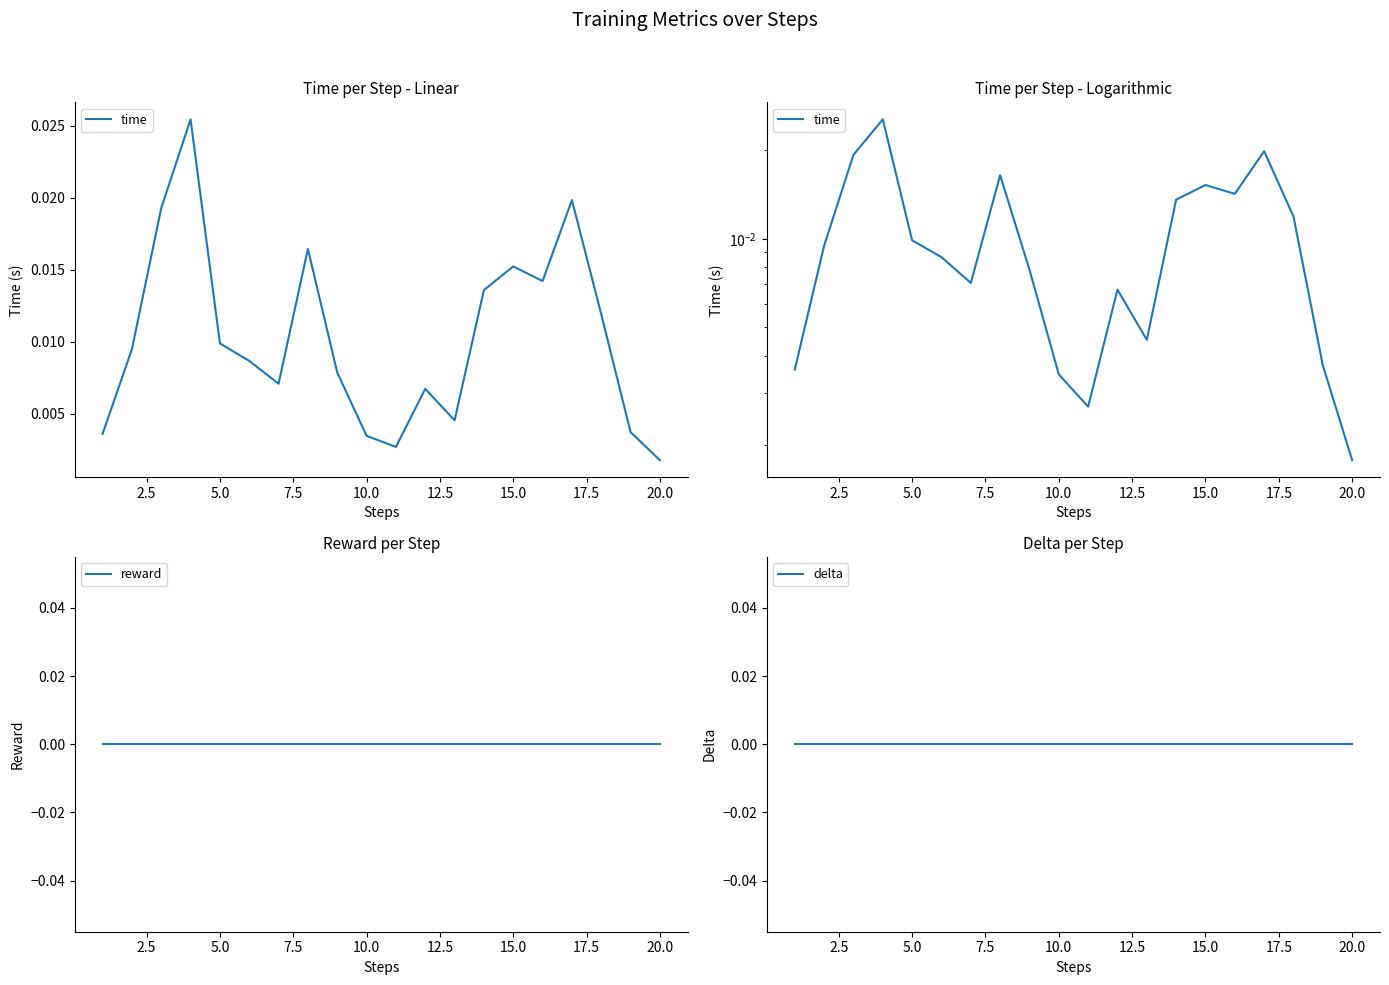

Between 10.0 and 13, which is larger?

13